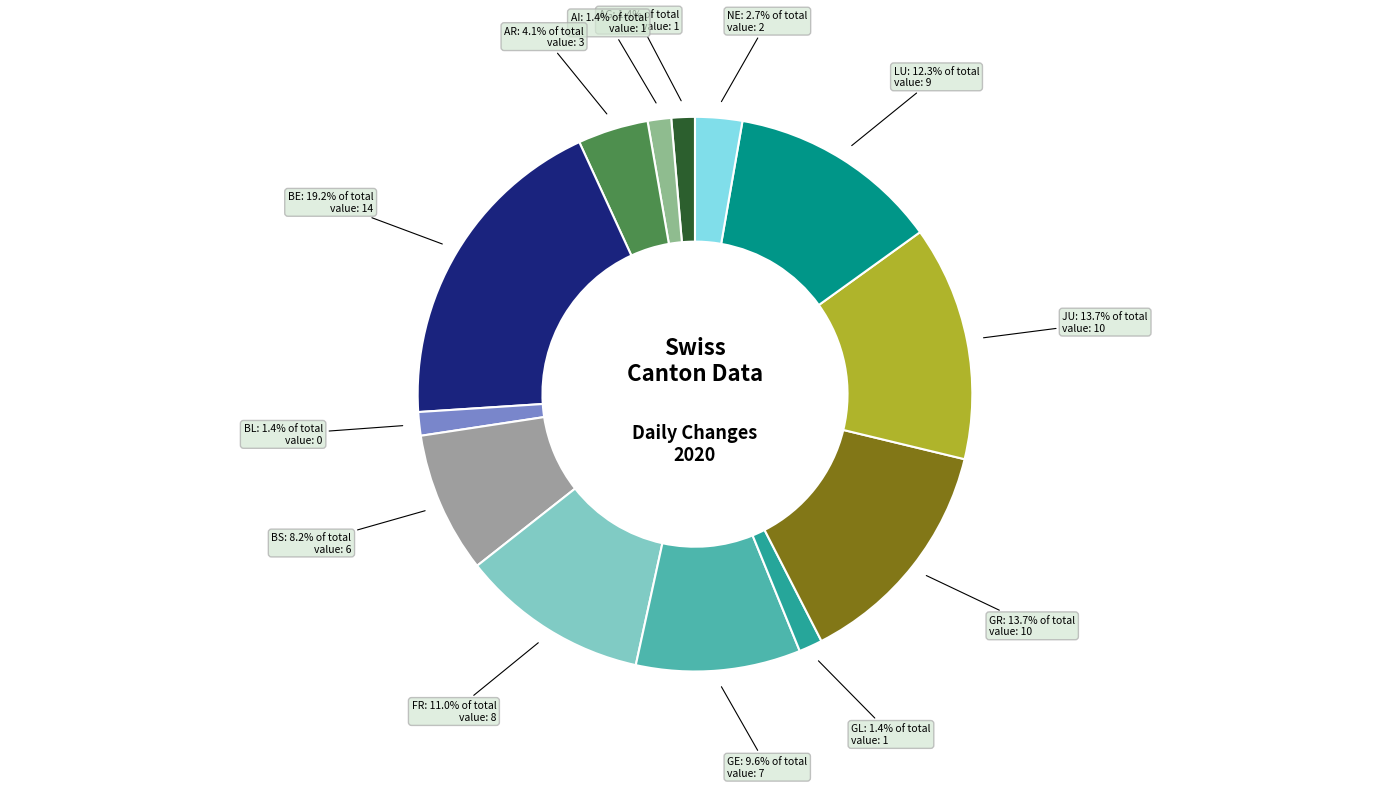

Count the number of slices in the pie.

13